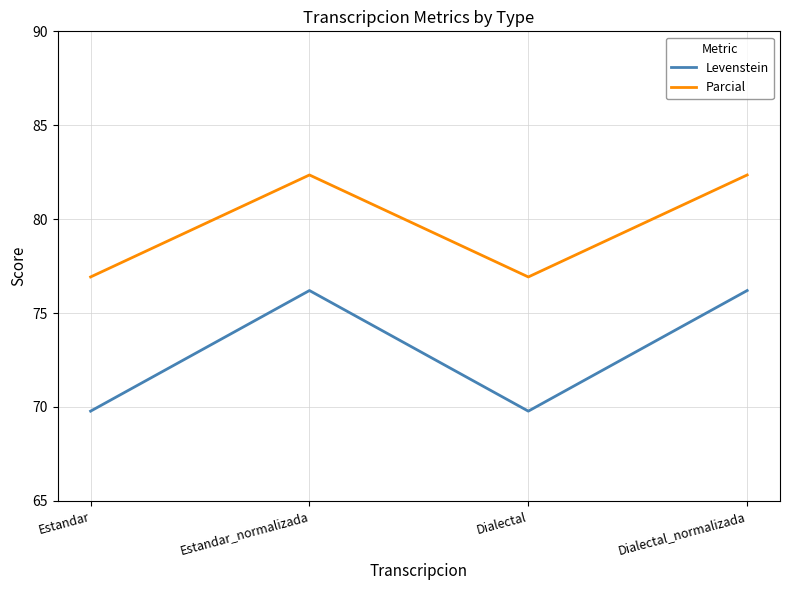

The value of Levenstein at Dialectal is 69.8. True or false?

True